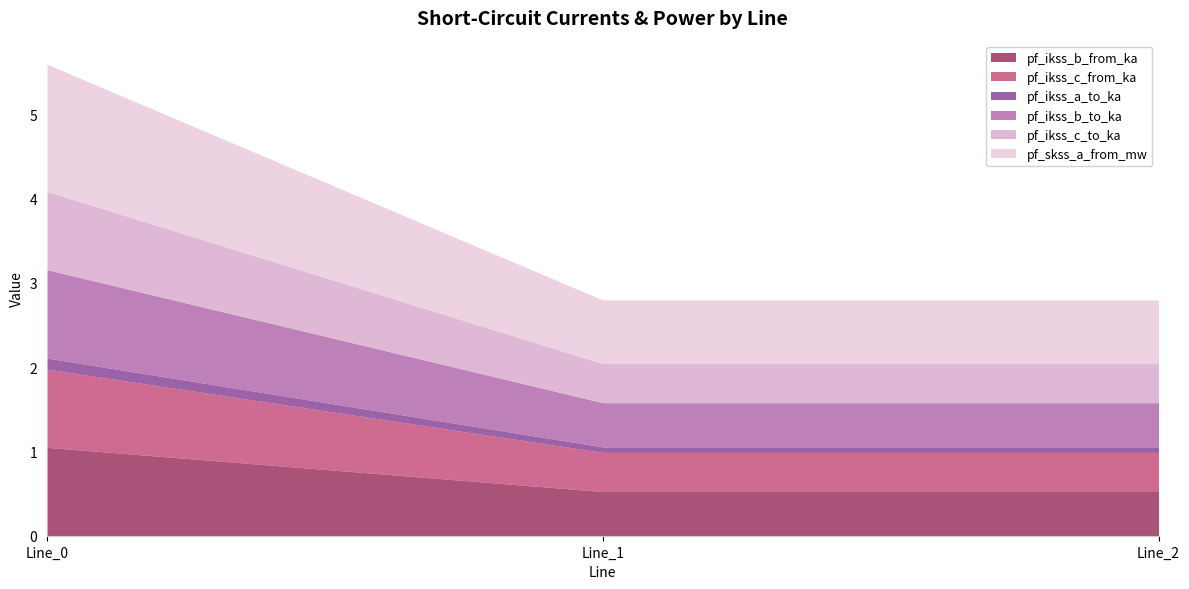

Between Line_0 and Line_1, which series saw the biggest shift?

pf_skss_a_from_mw